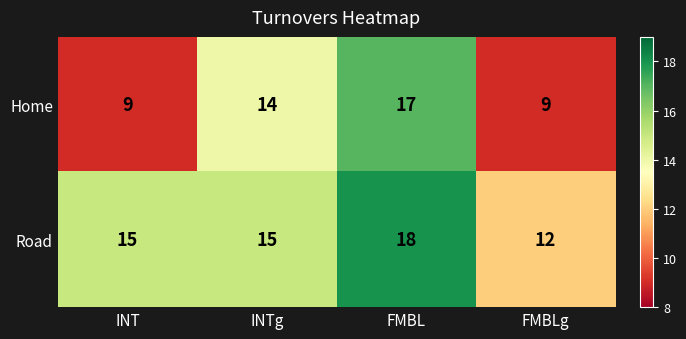

True or false: Road has a value of 7 at INT.

False